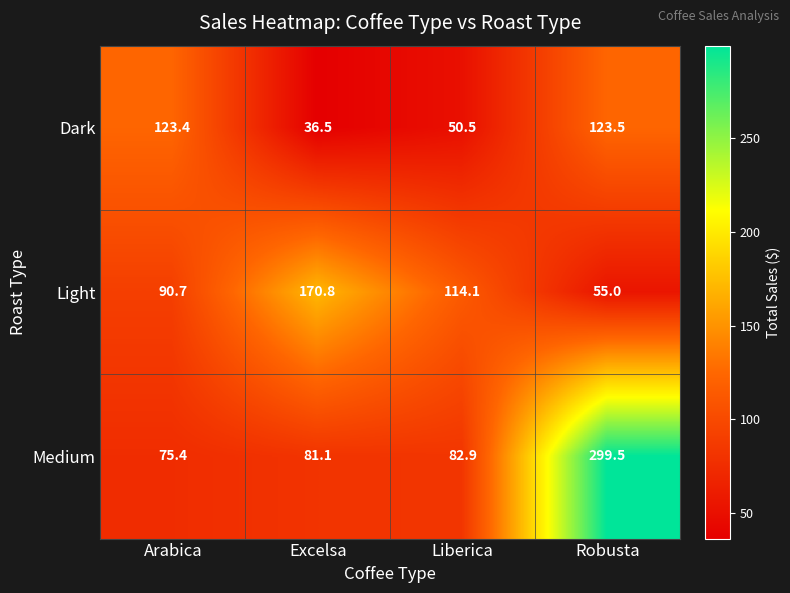

Between Excelsa and Liberica, which series saw the biggest shift?

Light